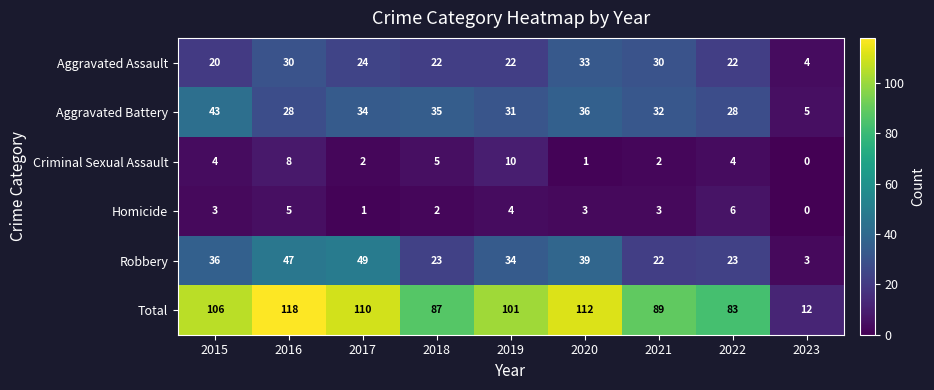

What is the maximum value for Aggravated Battery?

43